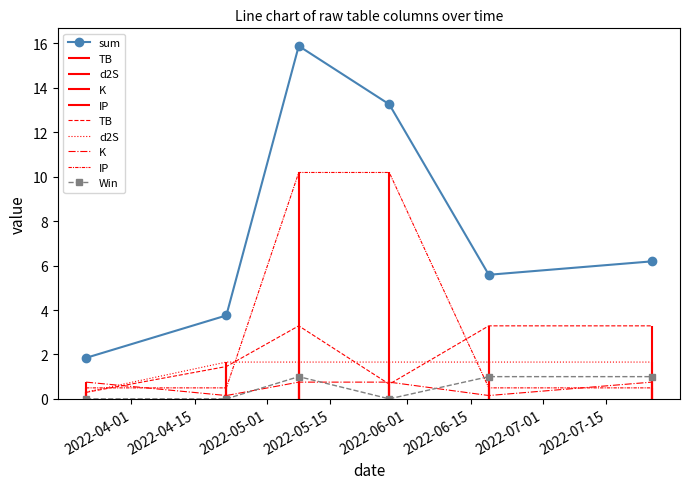

Which series has the largest range (max minus min)?

sum